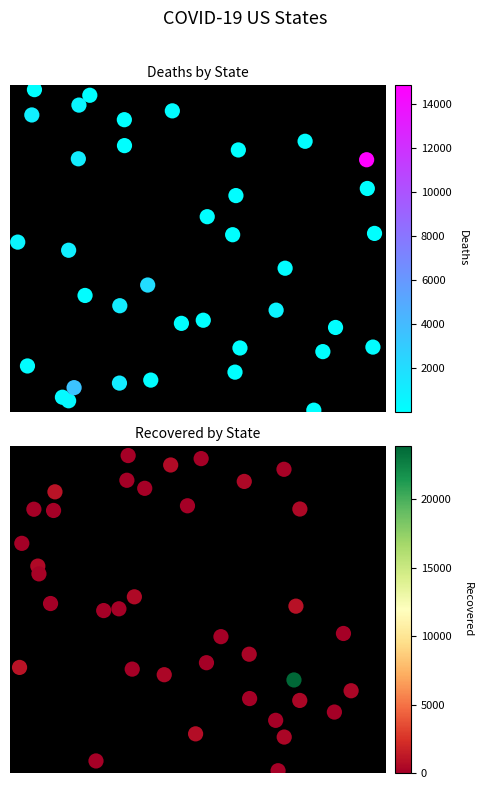

At how many categories does at least one series exceed 0?

37